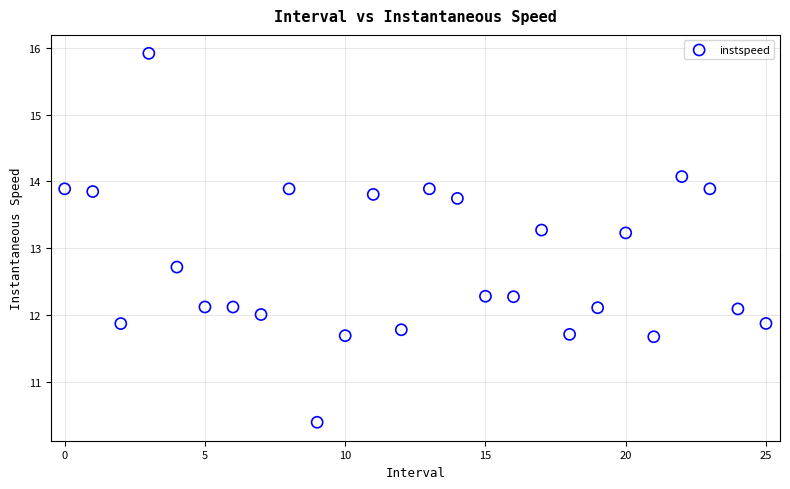

What is the range of Y values (max minus min)?

5.5